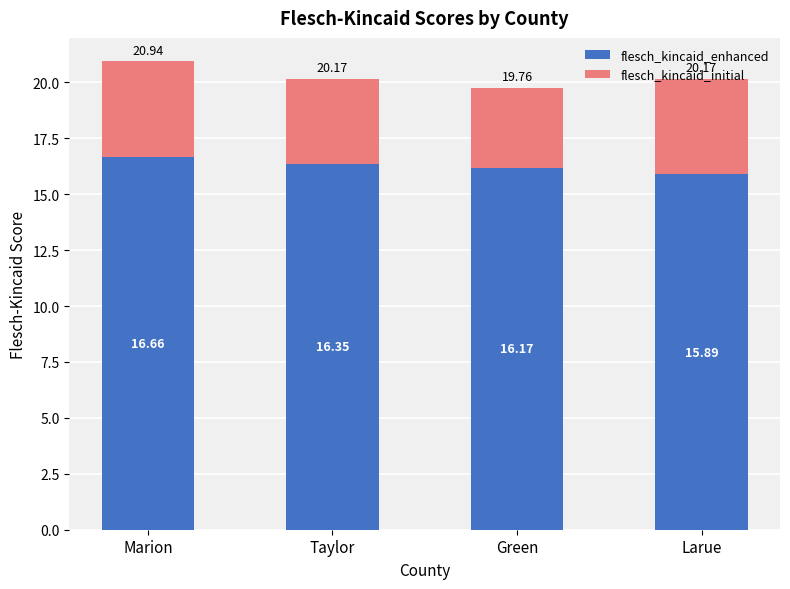

The value of flesch_kincaid_enhanced at Larue is 5.4. True or false?

False